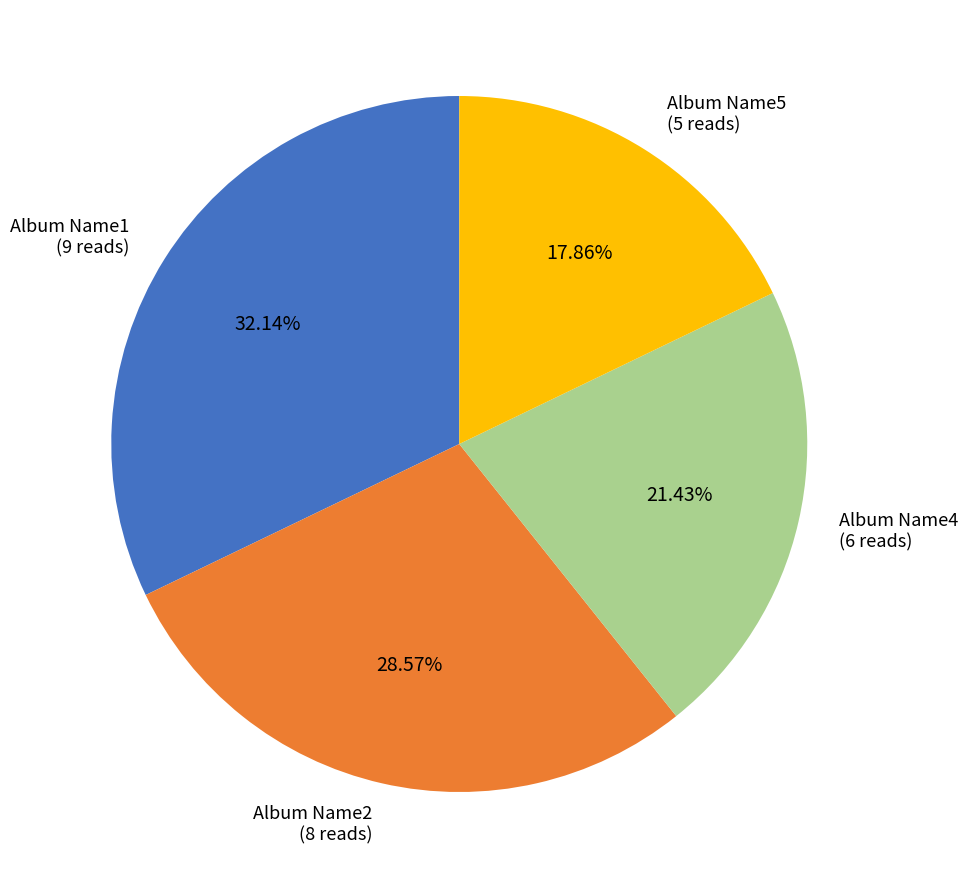

Which slice is the largest?

Album Name1